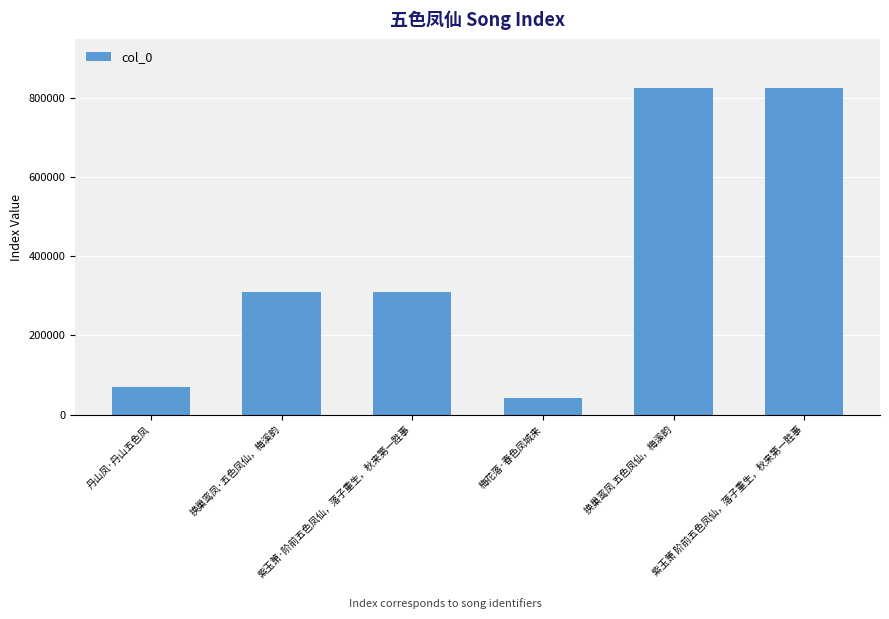

What is the maximum value shown in the chart?

823175